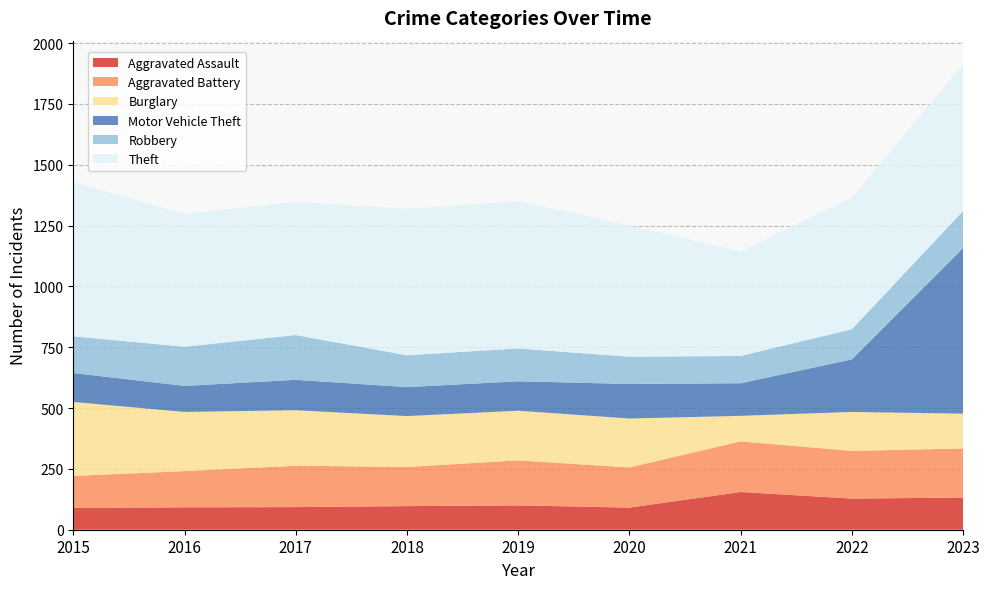

Reading left to right, extract all data points from this chart.

Aggravated Assault: 90	92	93	97	100	91	155	128	132
Aggravated Battery: 131	149	170	161	185	165	208	196	202
Burglary: 304	243	228	209	204	201	105	160	143
Motor Vehicle Theft: 119	107	125	119	121	142	134	216	681
Robbery: 151	161	184	131	135	112	112	124	152
Theft: 634	546	547	602	605	540	430	541	604